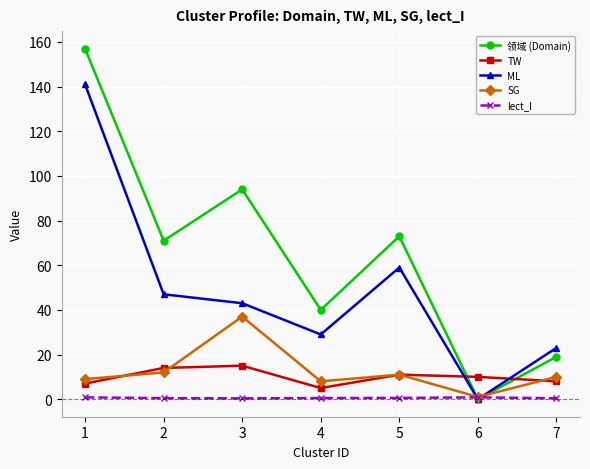

The value of ML at 6 is 64.1. True or false?

False